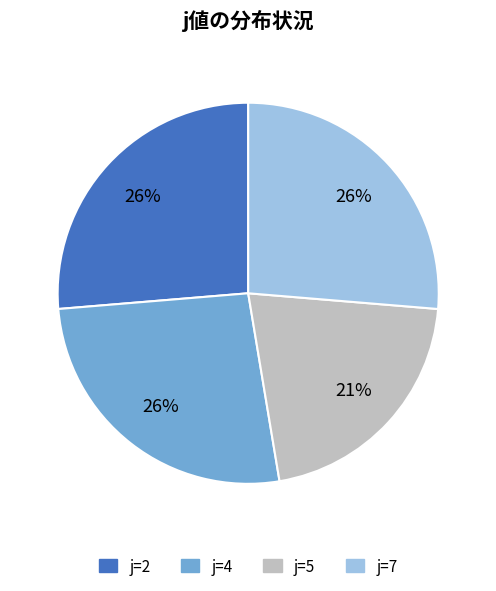

Do j=2 and j=5 together represent more than half of the pie?

No